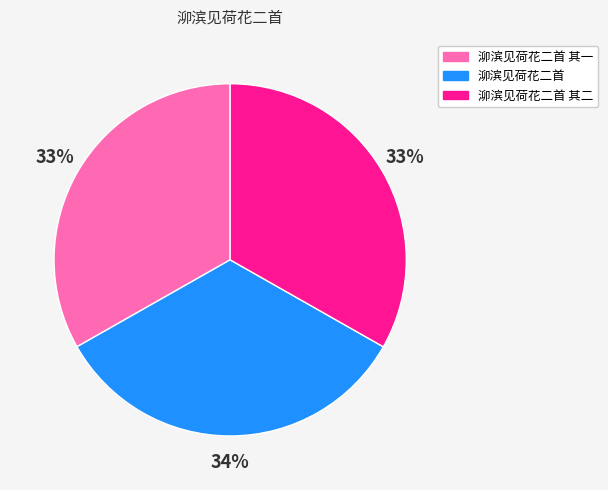

To the nearest percent, what is the average slice percentage?

33%